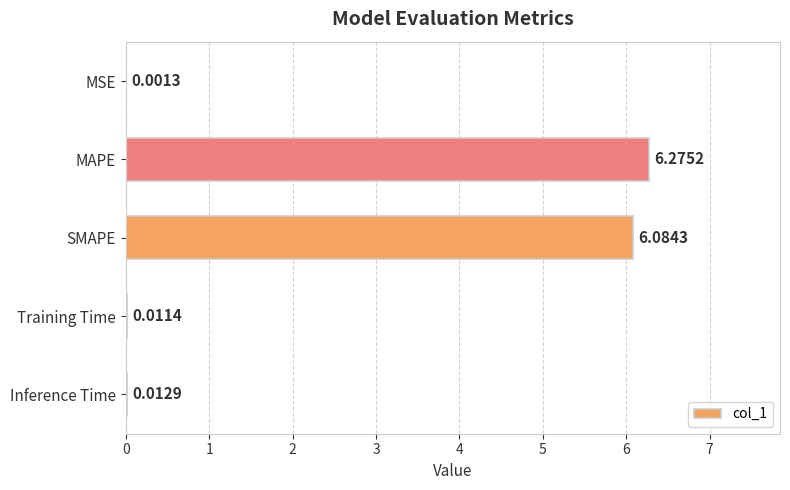

Which category has the highest value across all series?

MAPE